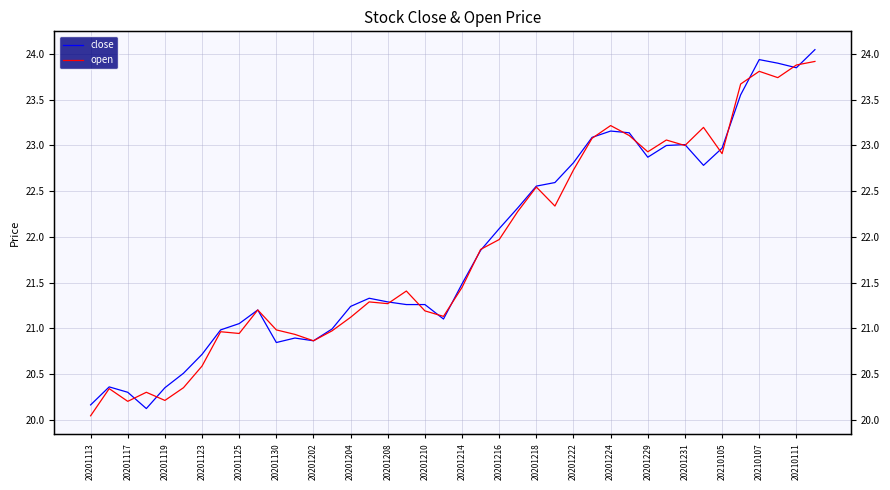

True or false: close has a value of 22.3 at 23.

True